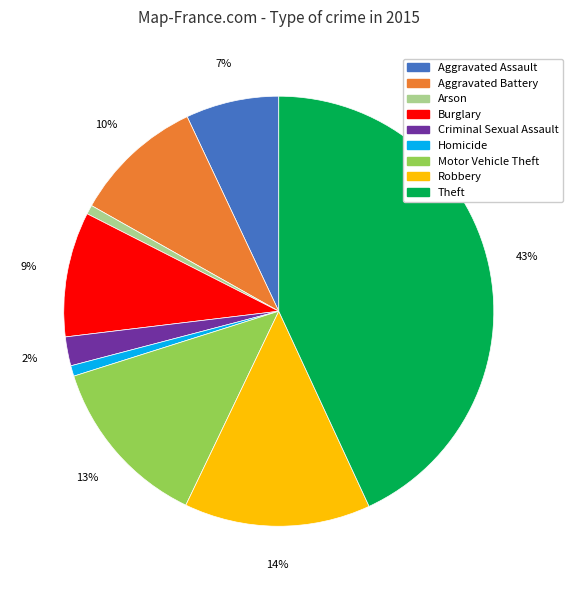

What is the largest slice in the pie chart?

Theft